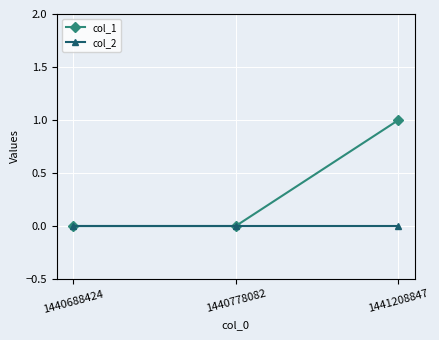

Rank the series by their average value, from lowest to highest.

col_2, col_1